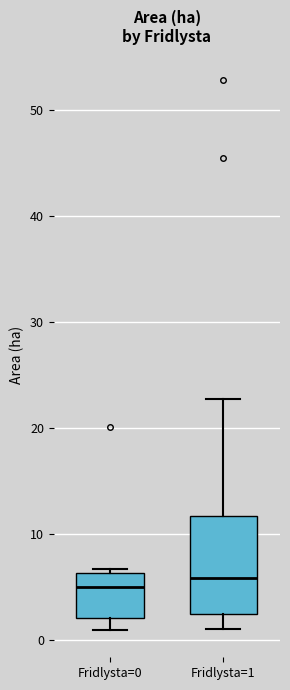

Reading left to right, transcribe this box plot: for each box, give where its median line is, the range the box spans, and where its two whiskers end, as read against the y-axis. The values are not printed on the chart, so give them approximately, as read against the axis.

Fridlysta=0: median 5, box 2 to 6, whiskers 1 to 7
Fridlysta=1: median 6, box 3 to 12, whiskers 1 to 23